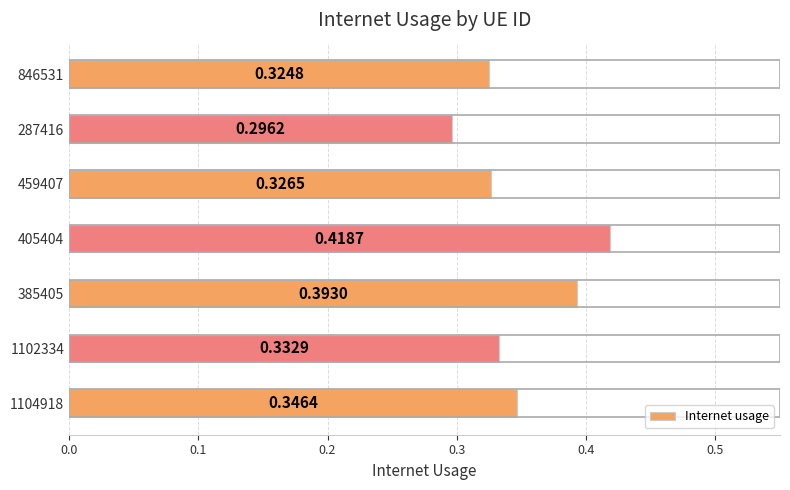

Are the bars grouped side by side (vs. stacked)?

No